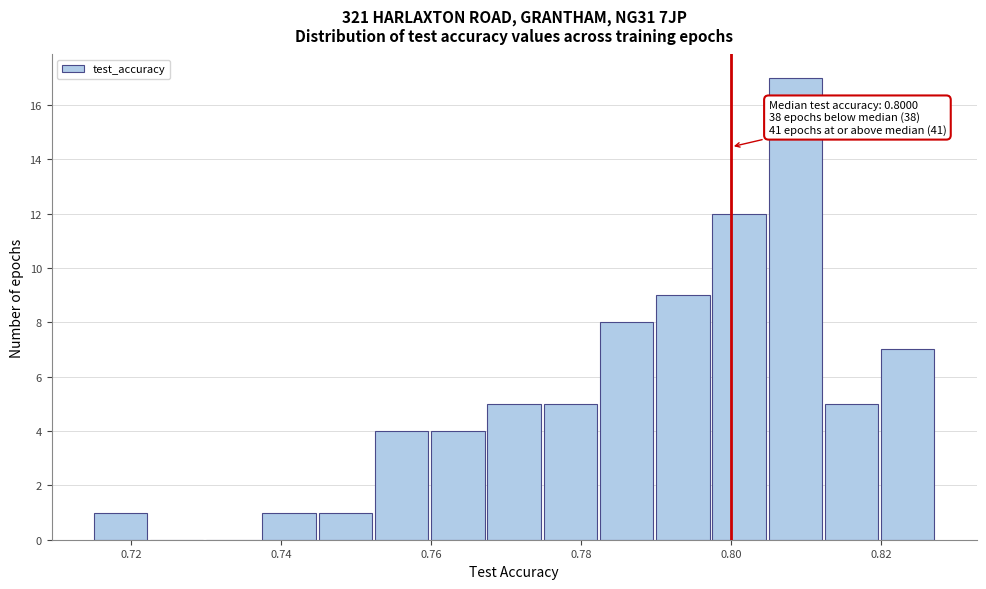

Read against the x-axis, roughly where is the centre of the tallest bar?

0.808